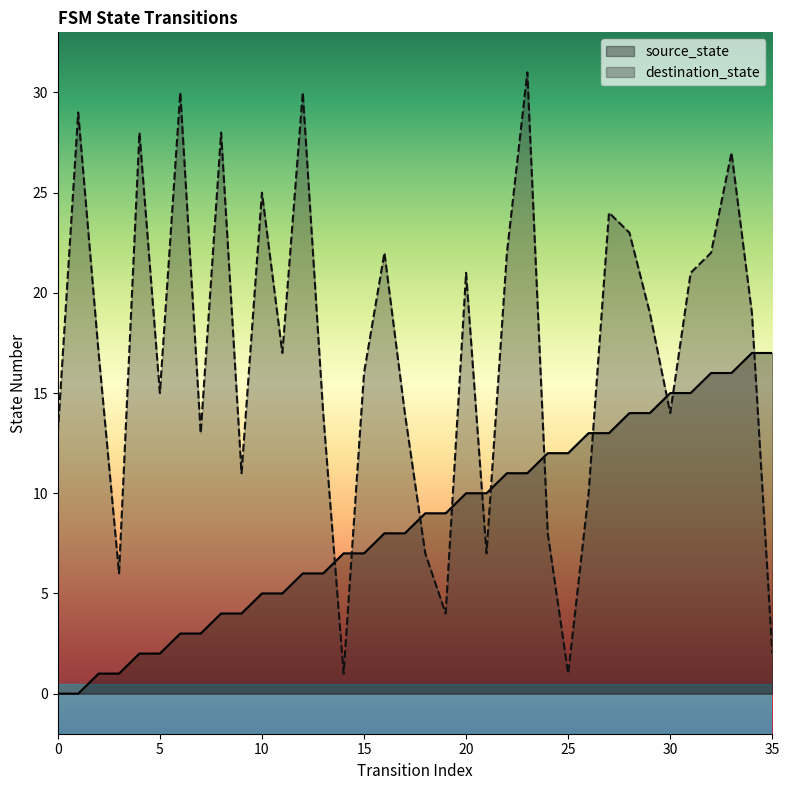

How many times do source_state and destination_state cross each other?

11